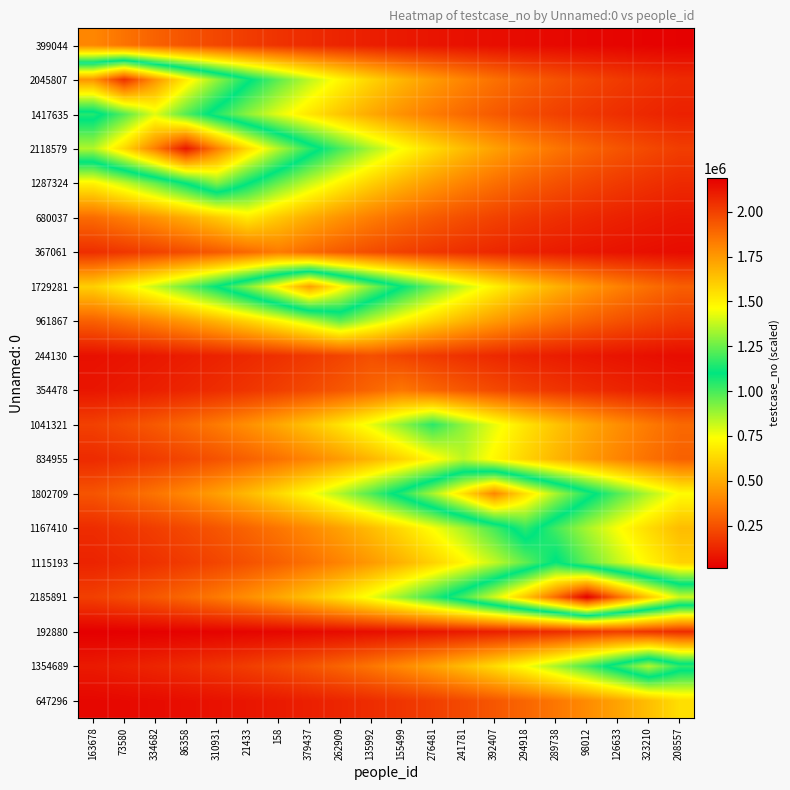

At which category does the chart reach its peak across all series?

98012